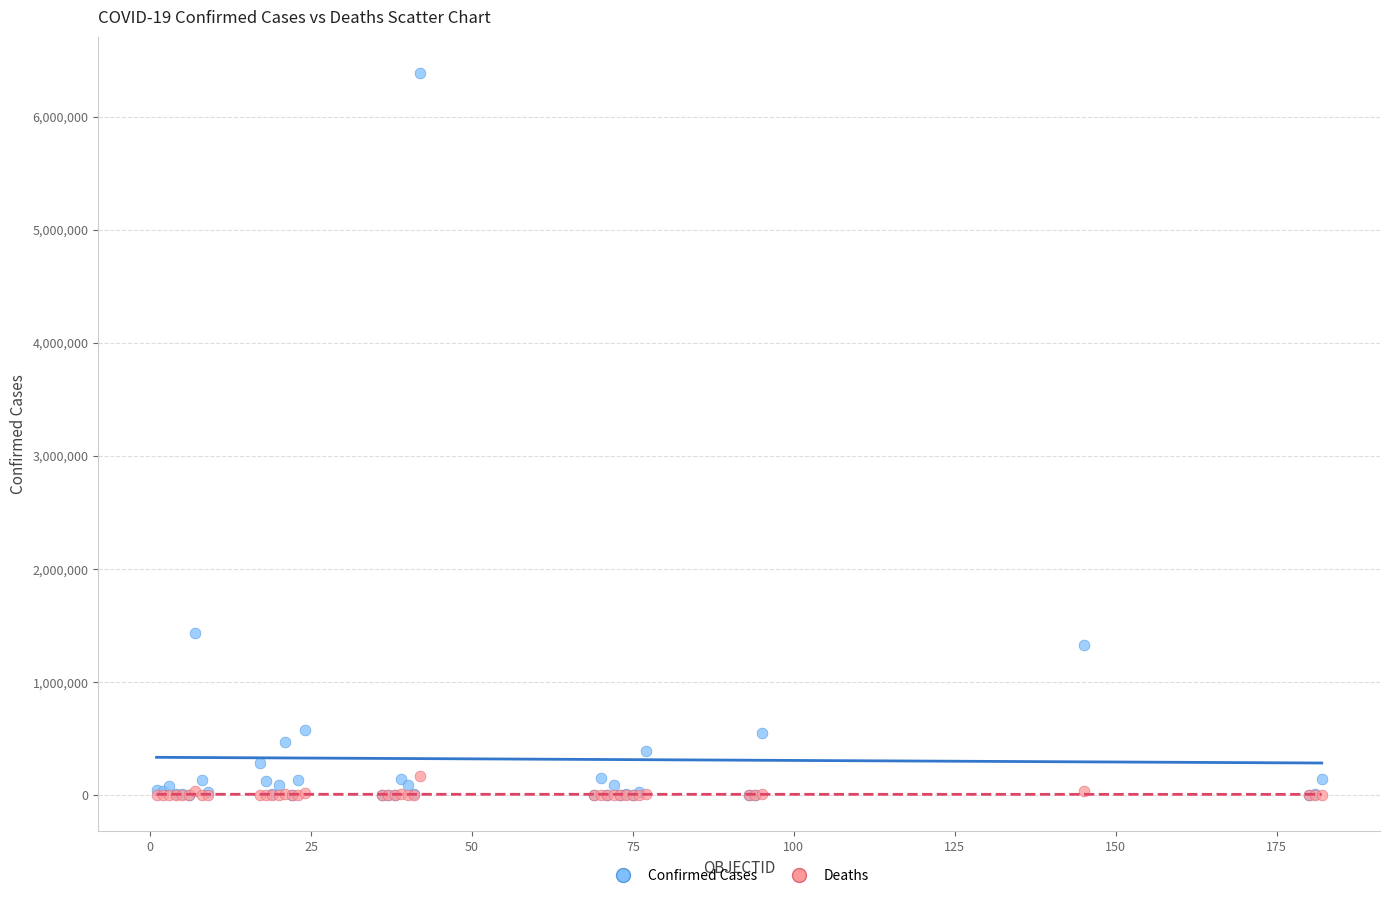

Which series has the widest spread of Y values?

Confirmed Cases